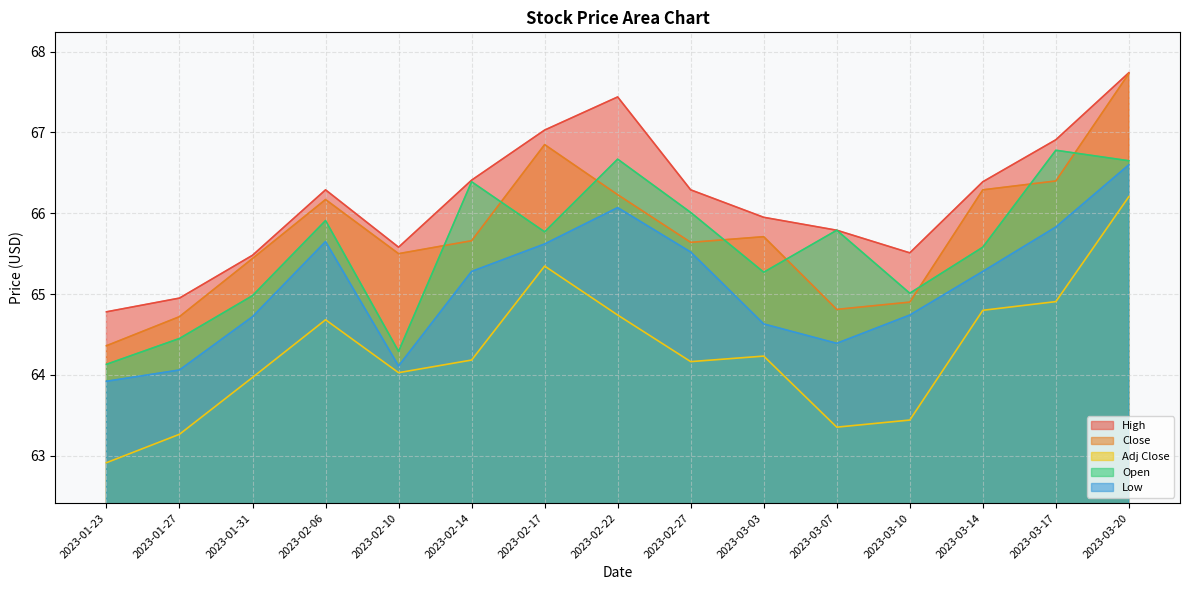

Which series has the widest spread of values?

Close